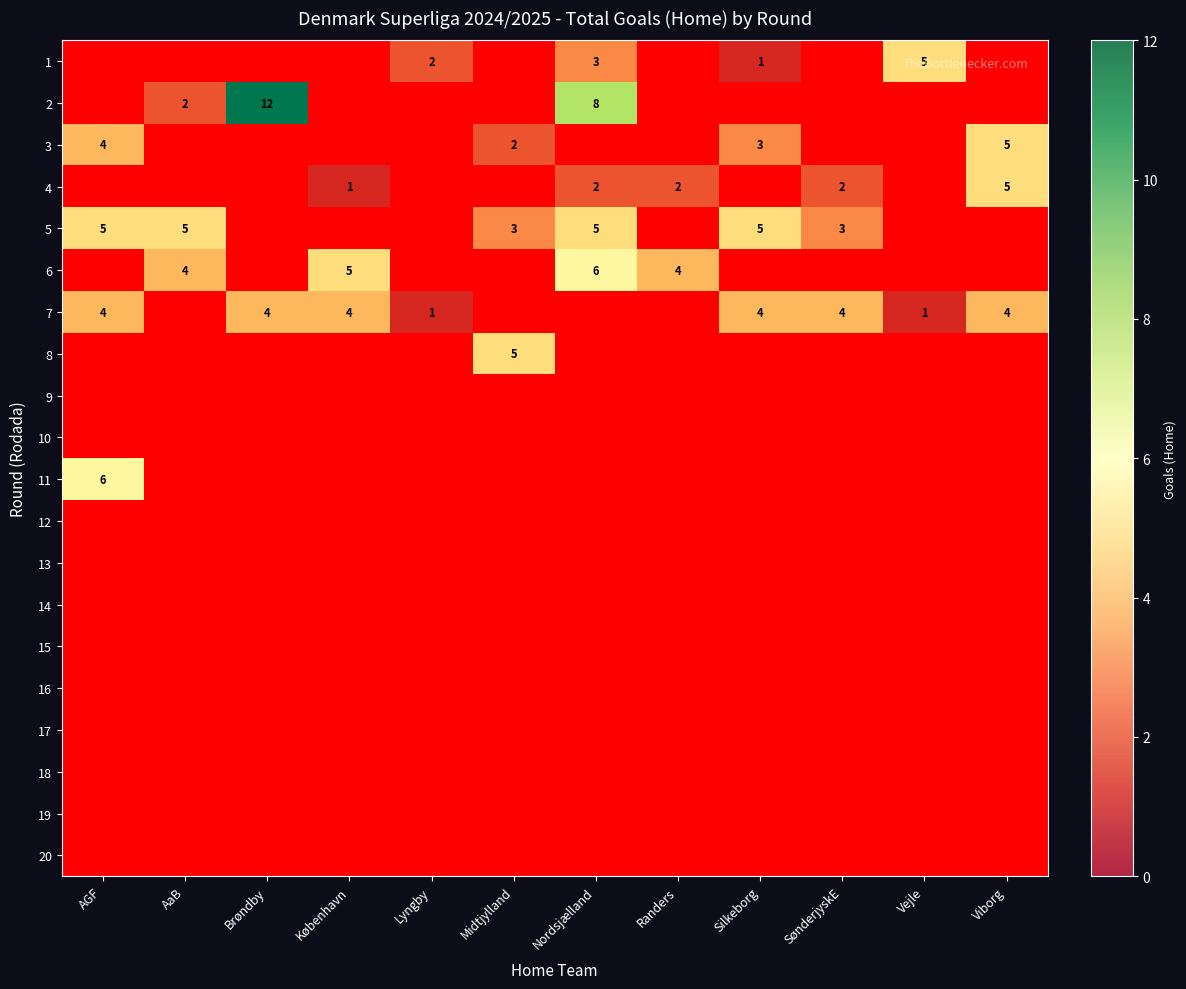

Which category has the highest value across all series?

Brøndby